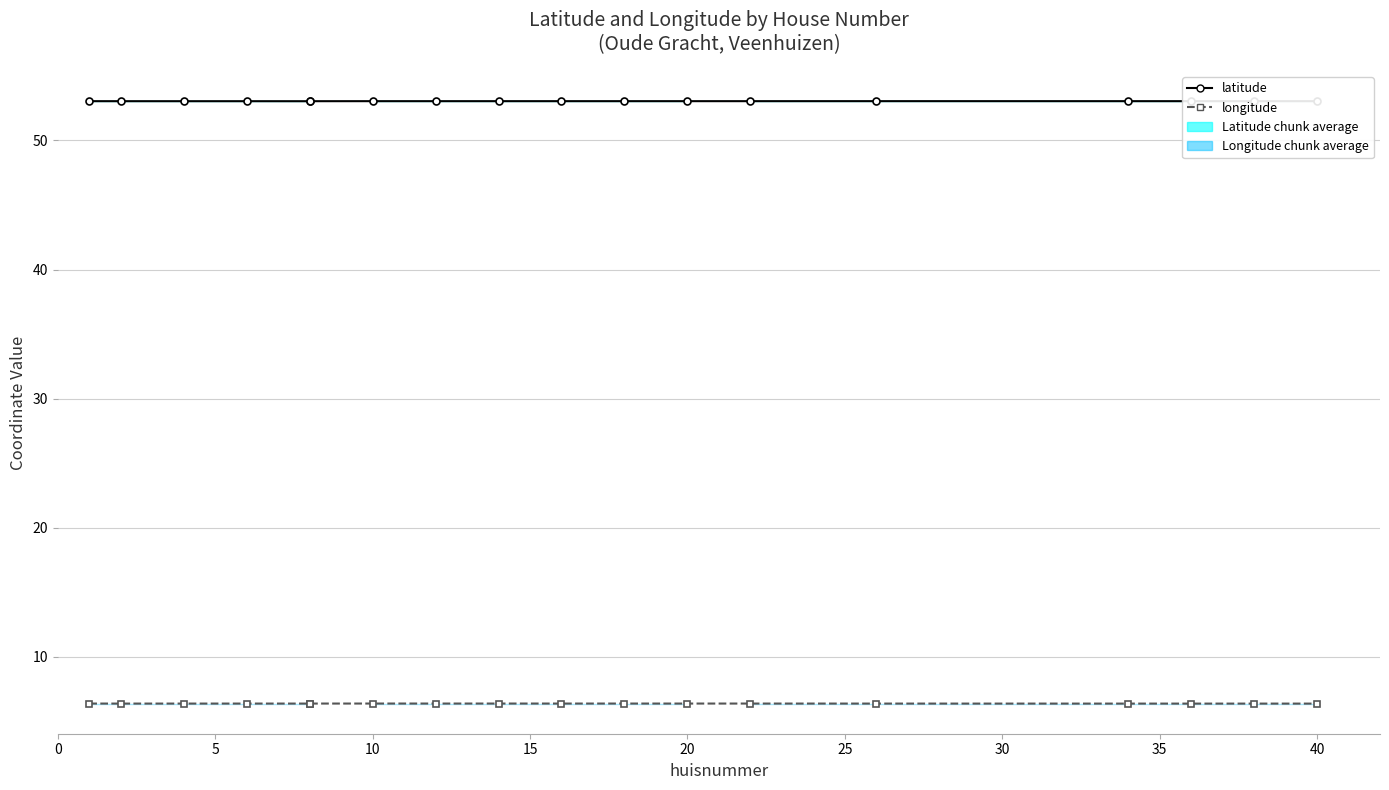

Count the latitude values in the range 53 to 54.

18